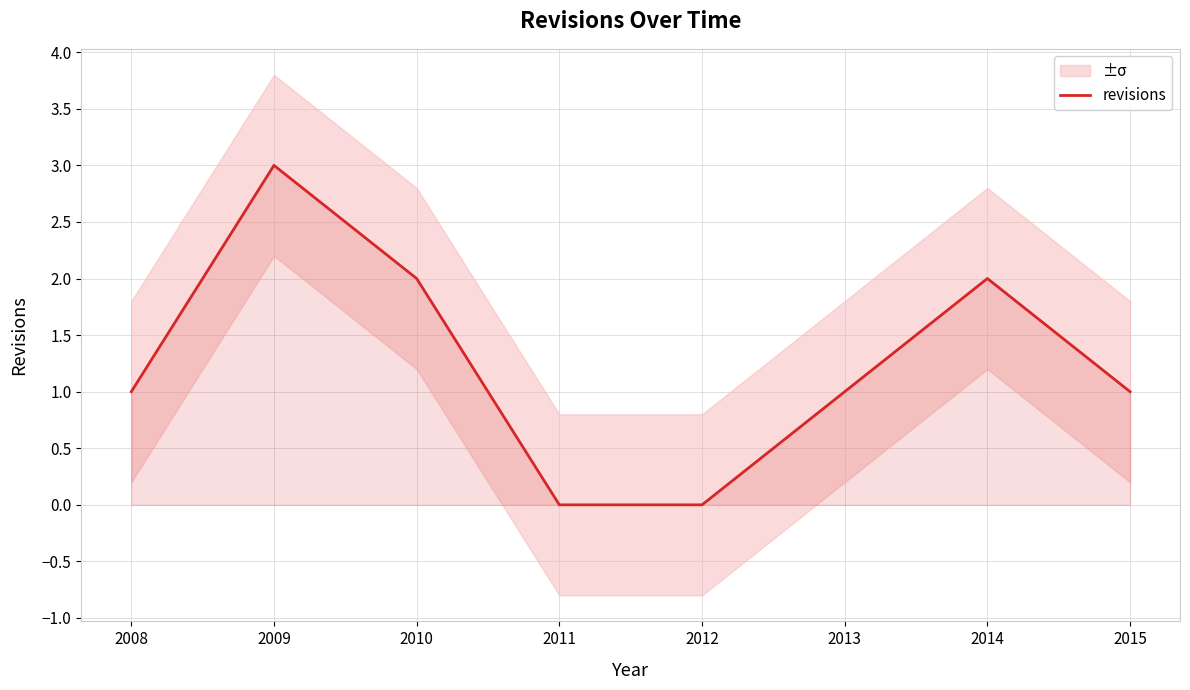

Rank the categories by value from highest to lowest.

2009, 2010, 2014, 2008, 2013, 2015, 2011, 2012